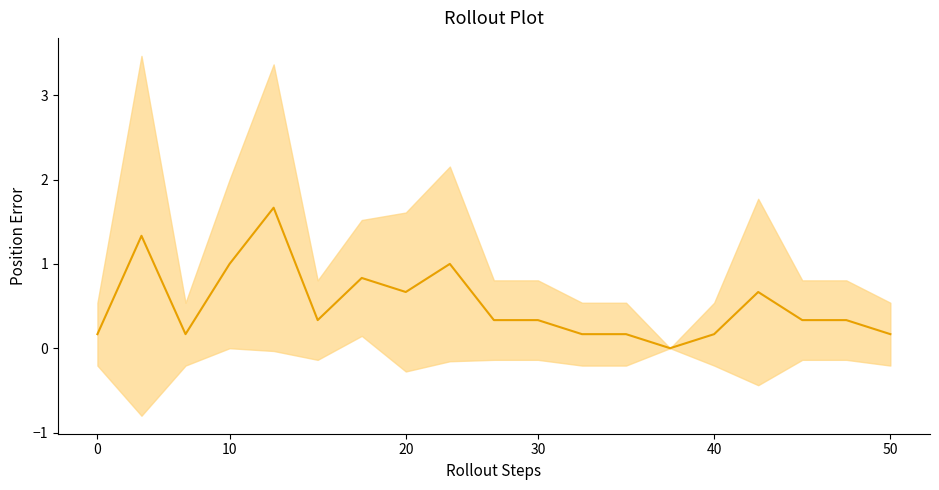

What is the value of the 9th point from the left?

1.0